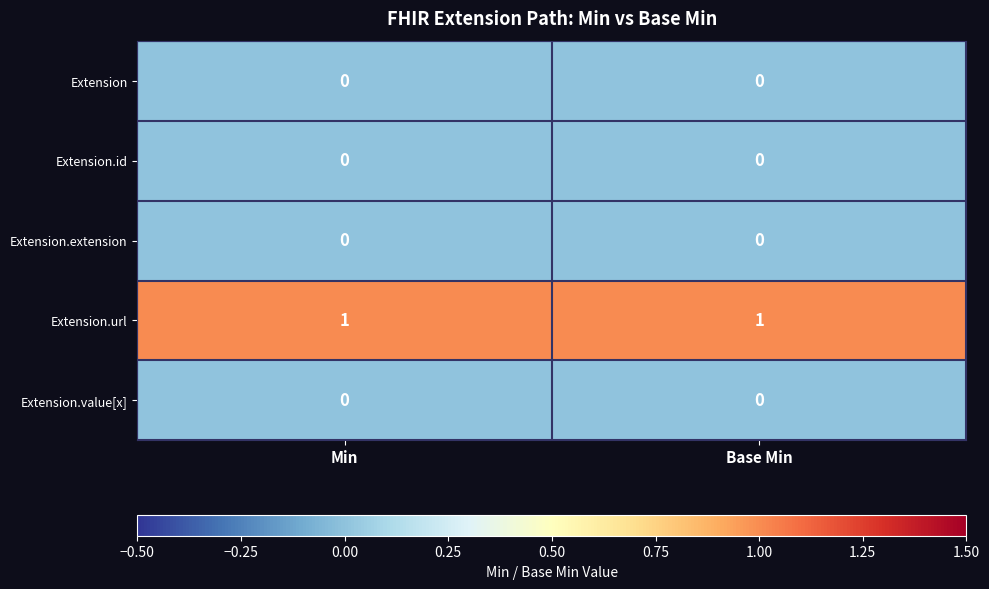

Reading left to right, extract all data points from this chart.

row_0: 0	0
row_1: 0	0
row_2: 0	0
row_3: 1	1
row_4: 0	0